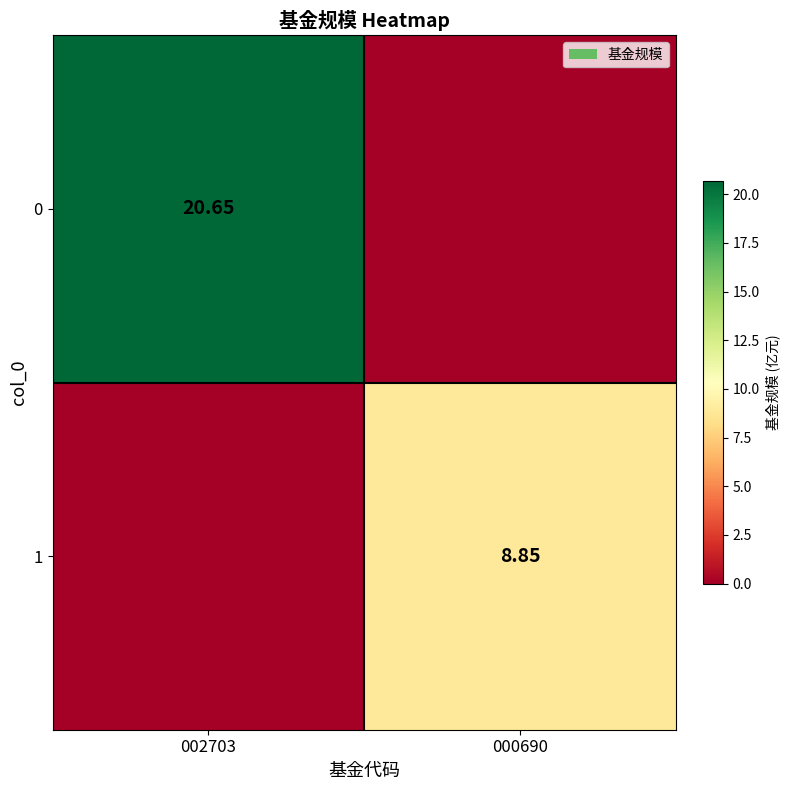

What is the difference between the 0 values at 000690 and 002703?

20.6